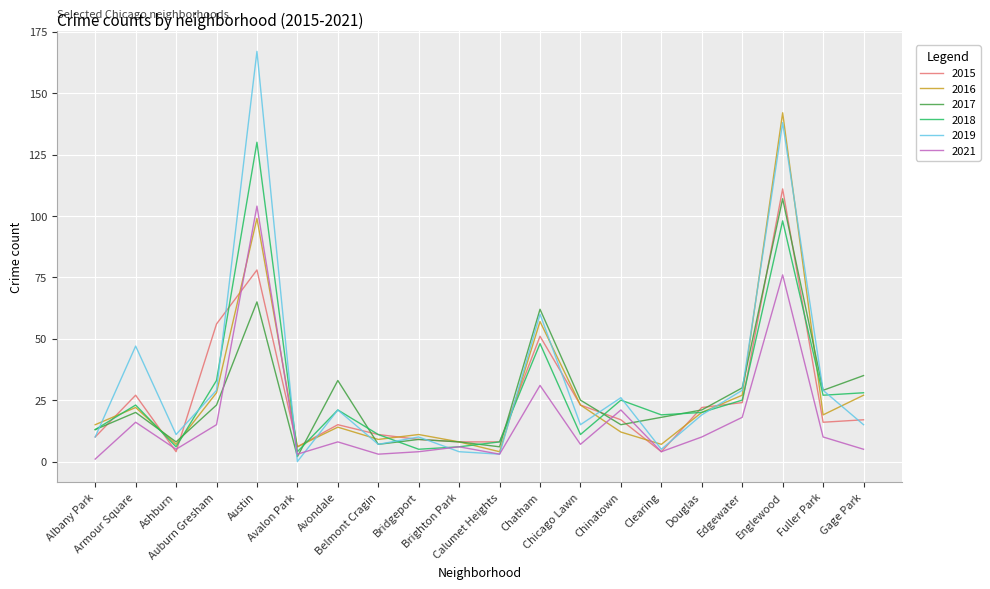

How many lines are shown in the chart?

6